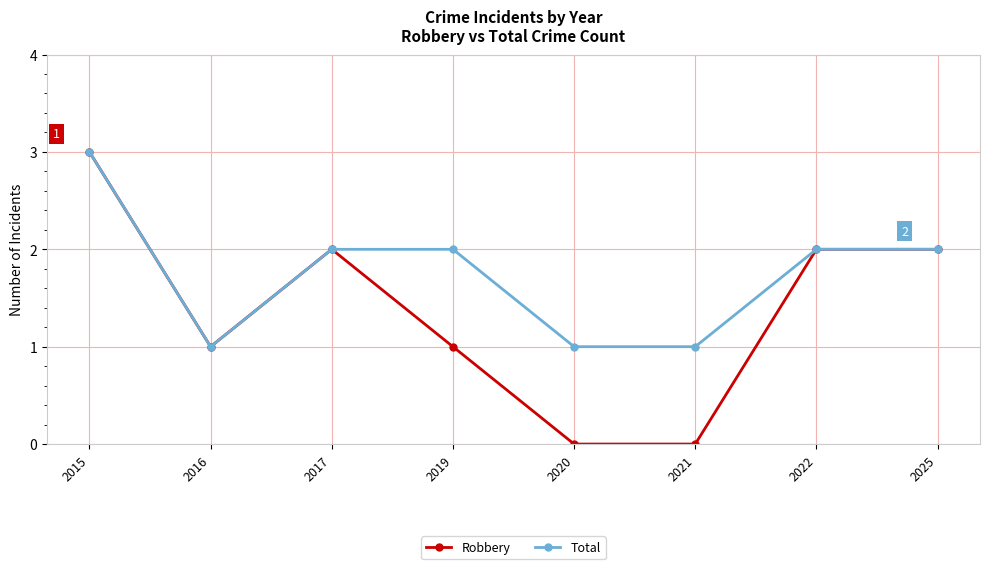

True or false: Robbery has more than 2 points higher than both neighbors.

False